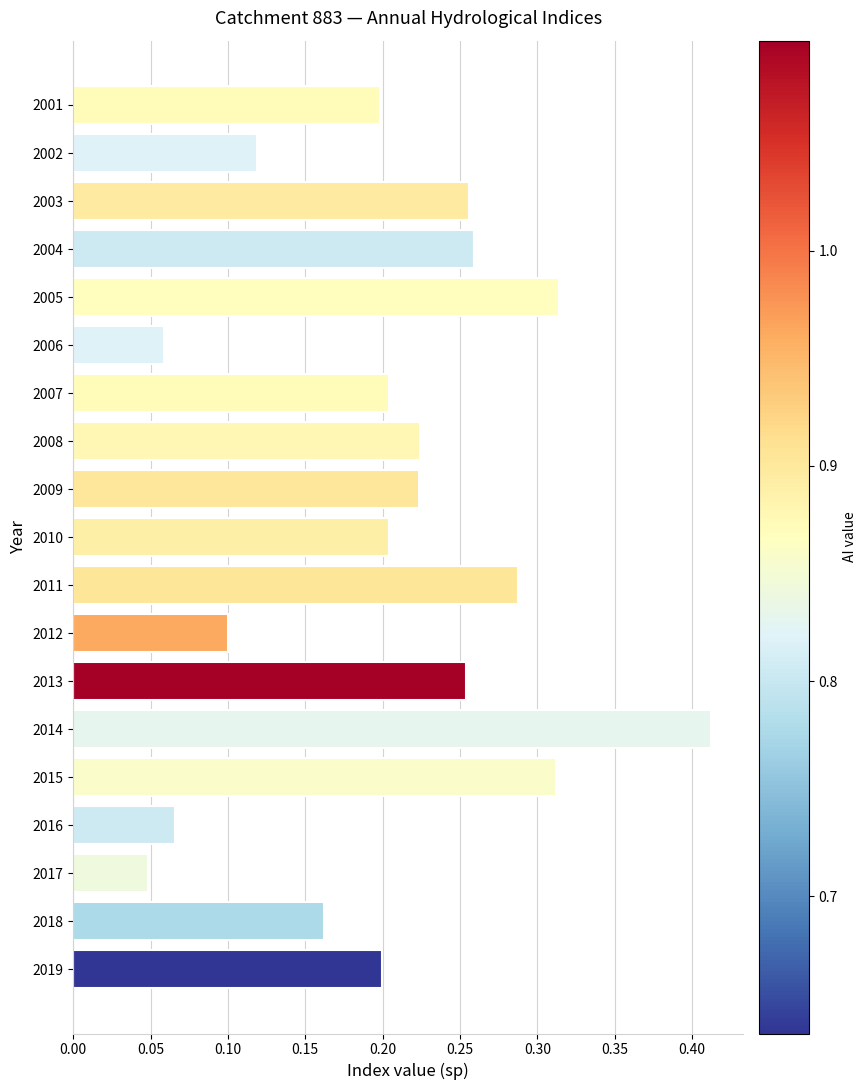

At which label is the value closest to 0?

2017